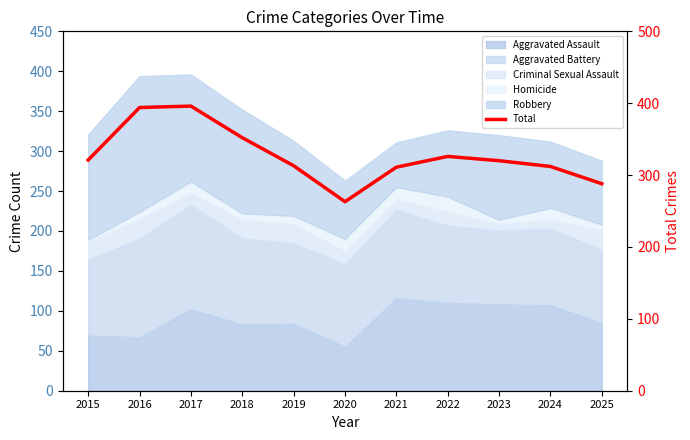

Reading right to left, transcribe all the data shown in this chart.

288	312	320	326	311	263	313	352	396	394	321